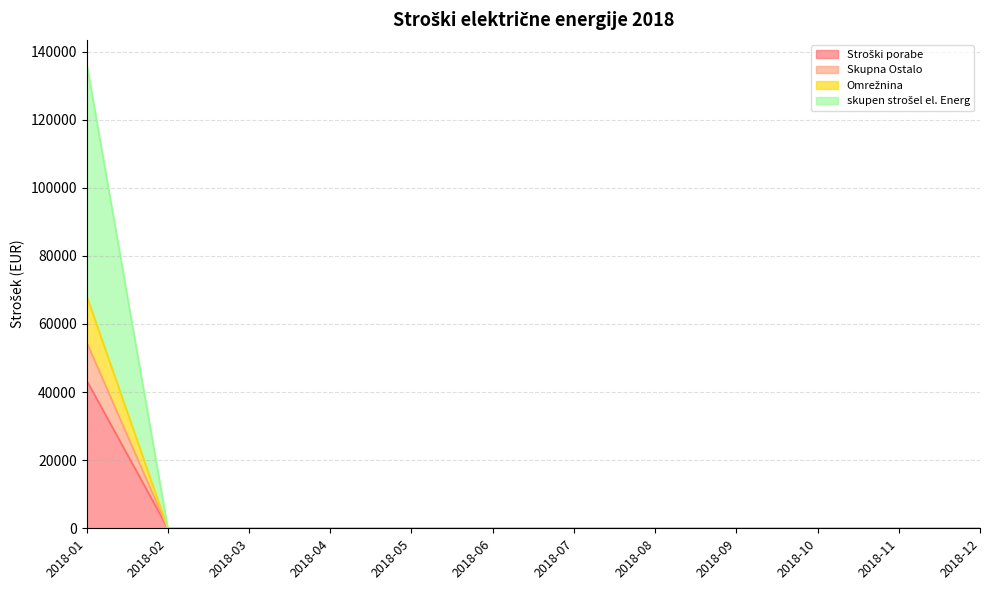

At which label does Skupna Ostalo reach its minimum?

2018-02